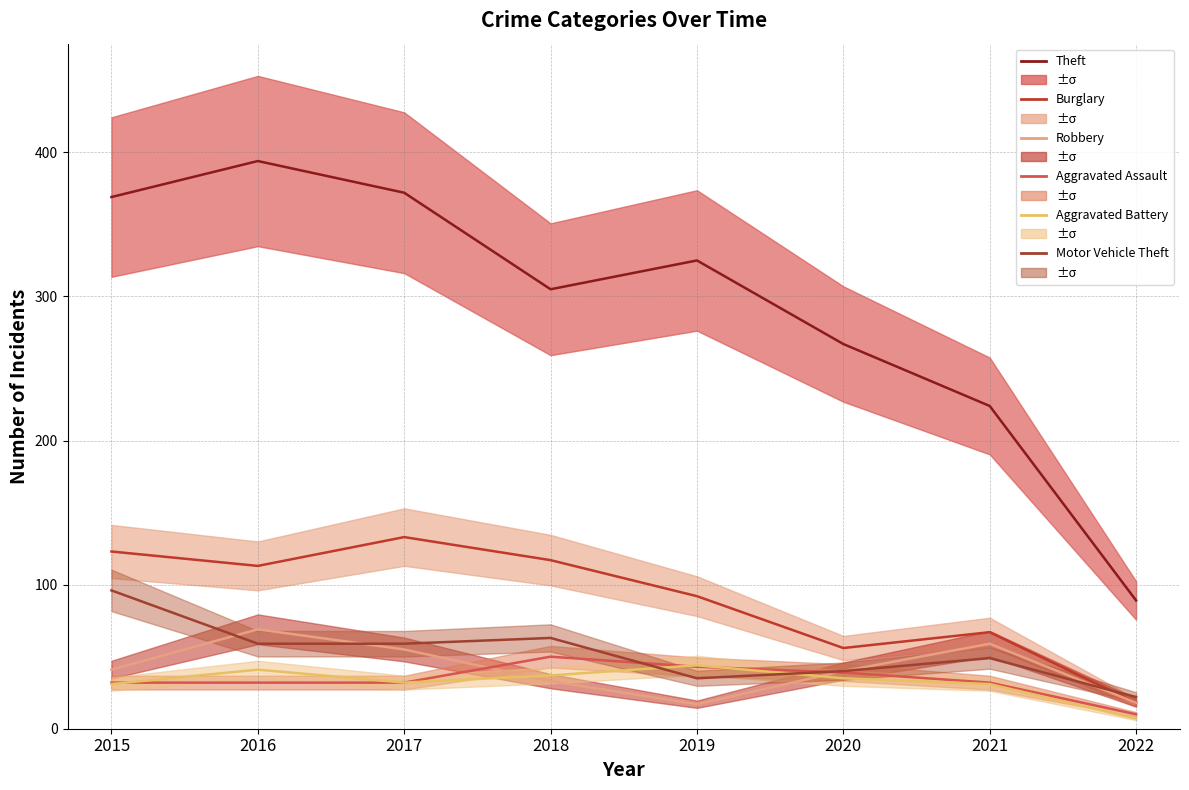

Which category has the highest value in the Burglary series?

2017